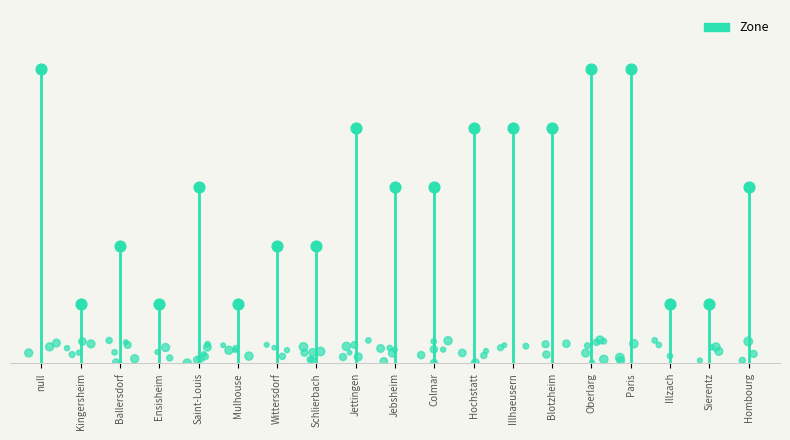

What is the change in value from null to Hombourg?

-2